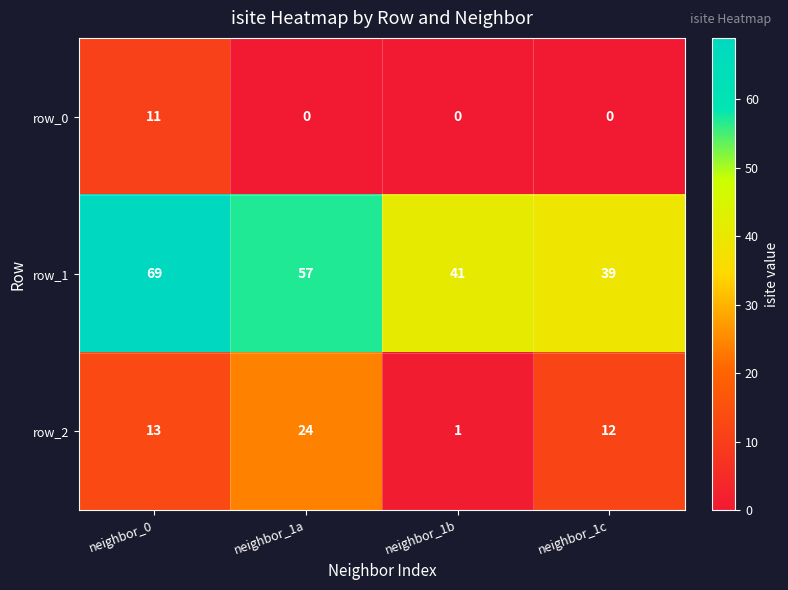

At how many categories does at least one series exceed 15?

4